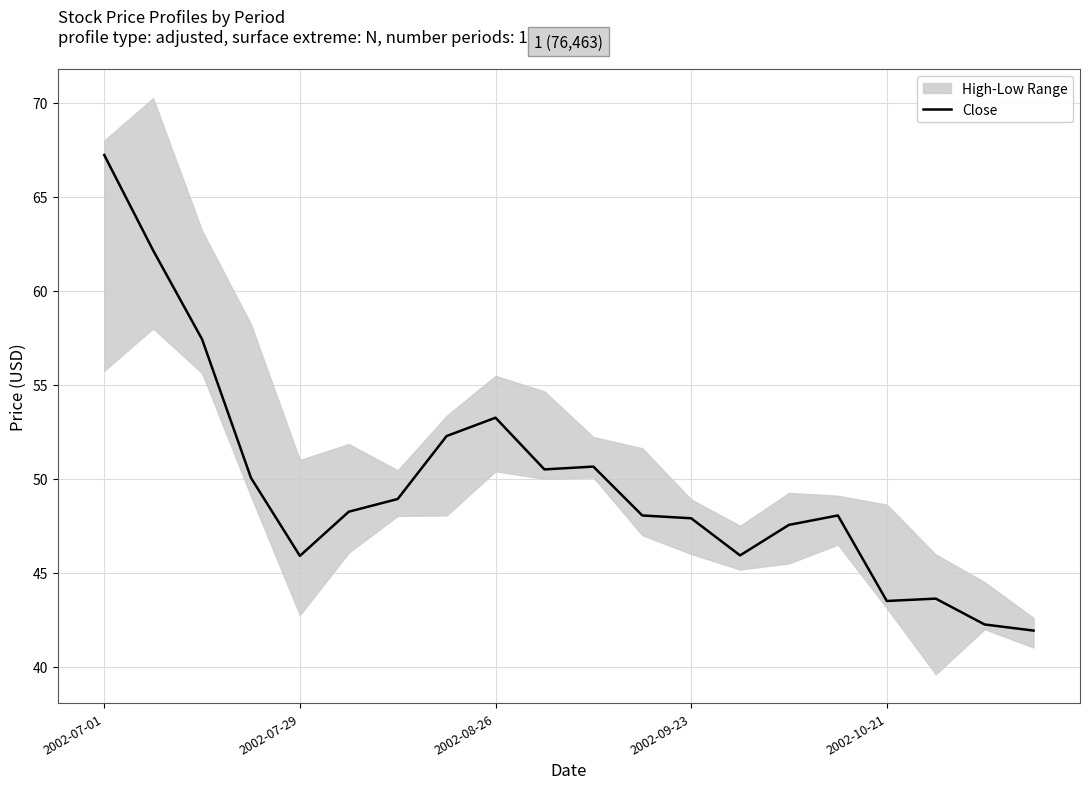

At which label is Close closest to 54?

2002-08-26